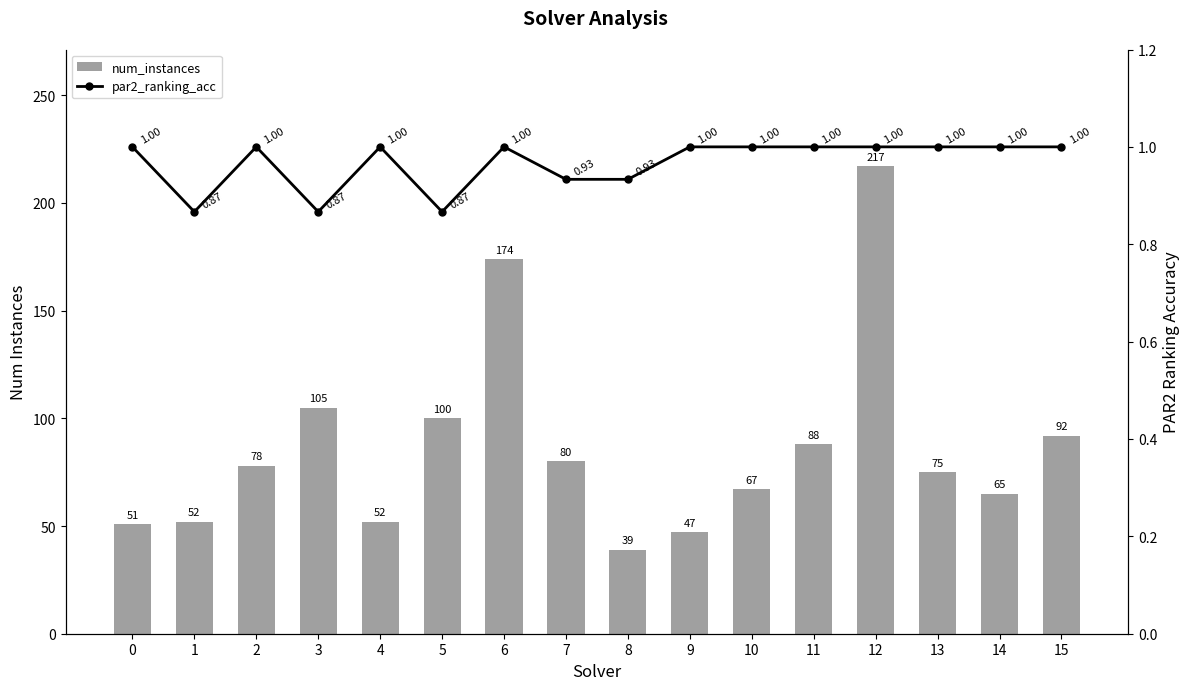

Between 9 and 3, which is larger?

3